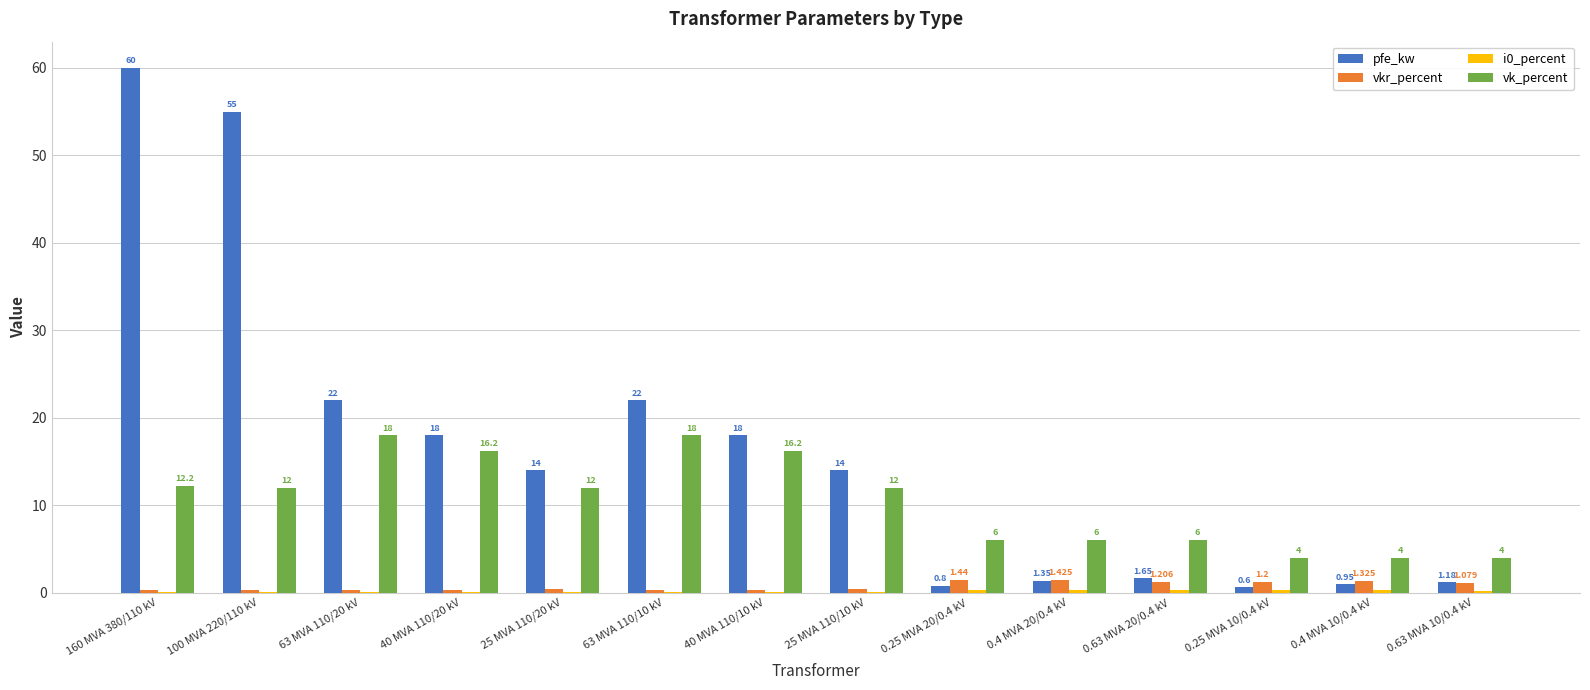

What is the maximum value for pfe_kw?

60.0